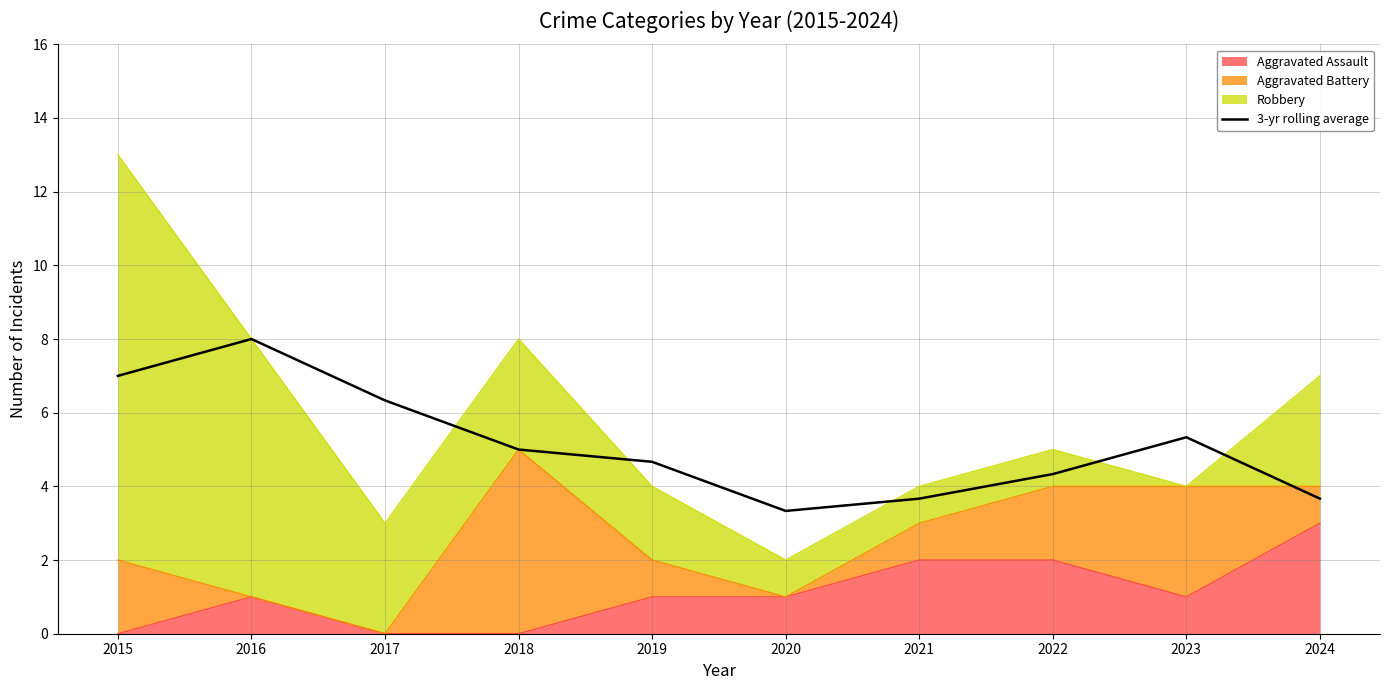

At which category does the chart reach its minimum across all series?

2020